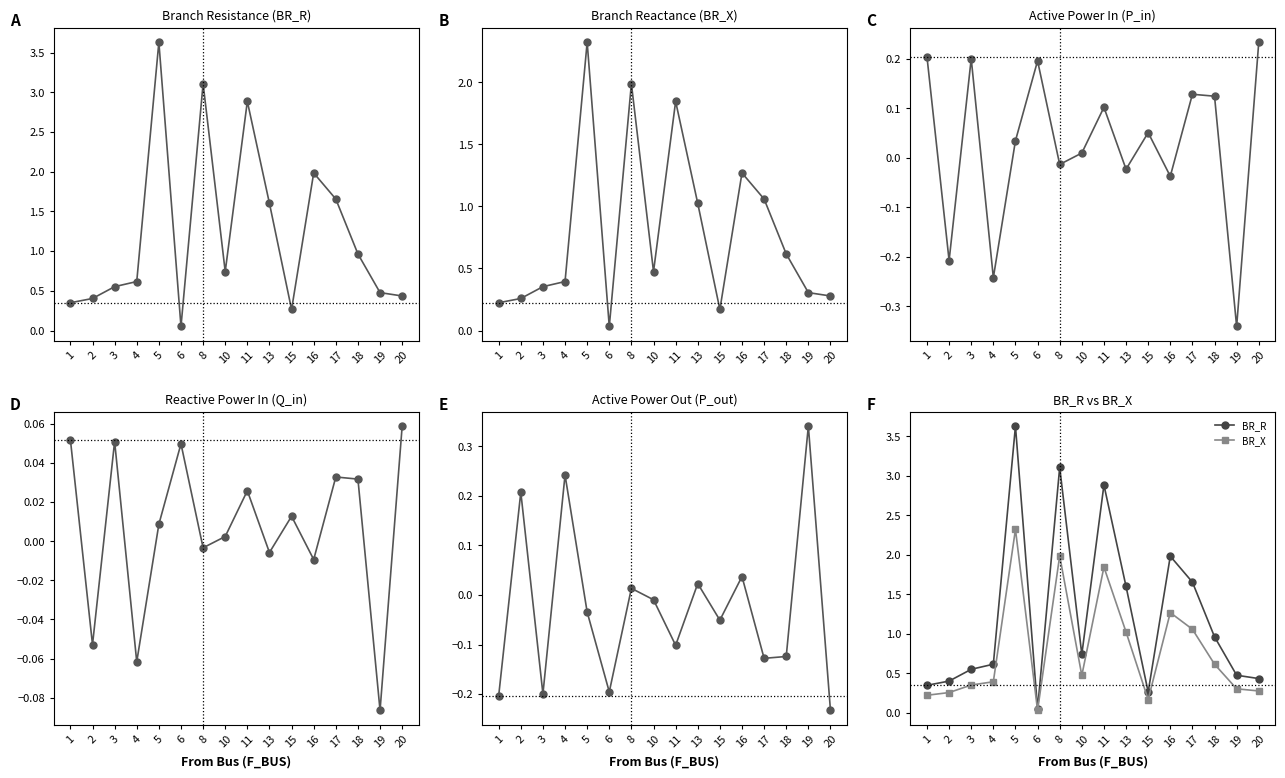

Reading left to right, transcribe all the data shown in this chart.

BR_R: 1=0.4	2=0.4	3=0.6	4=0.6	5=3.6	6=0.1	8=3.1	10=0.7	11=2.9	13=1.6	15=0.3	16=2.0	17=1.7	18=1.0	19=0.5	20=0.4
BR_X: 1=0.2	2=0.3	3=0.4	4=0.4	5=2.3	6=0.0	8=2.0	10=0.5	11=1.8	13=1.0	15=0.2	16=1.3	17=1.1	18=0.6	19=0.3	20=0.3
P_in: 1=0.2	2=-0.2	3=0.2	4=-0.2	5=0.0	6=0.2	8=-0.0	10=0.0	11=0.1	13=-0.0	15=0.1	16=-0.0	17=0.1	18=0.1	19=-0.3	20=0.2
Q_in: 1=0.1	2=-0.1	3=0.1	4=-0.1	5=0.0	6=0.0	8=-0.0	10=0.0	11=0.0	13=-0.0	15=0.0	16=-0.0	17=0.0	18=0.0	19=-0.1	20=0.1
P_out: 1=-0.2	2=0.2	3=-0.2	4=0.2	5=-0.0	6=-0.2	8=0.0	10=-0.0	11=-0.1	13=0.0	15=-0.1	16=0.0	17=-0.1	18=-0.1	19=0.3	20=-0.2